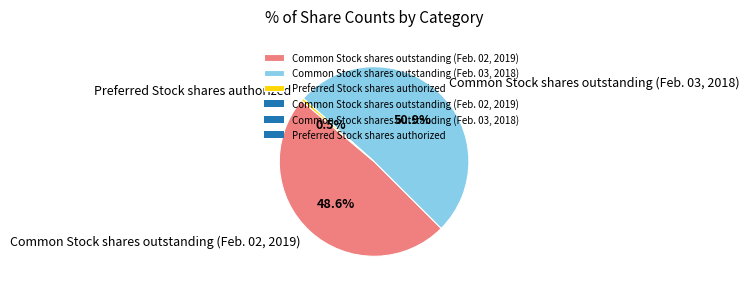

Which category has the biggest portion of the pie?

Common Stock shares outstanding (Feb. 03, 2018)